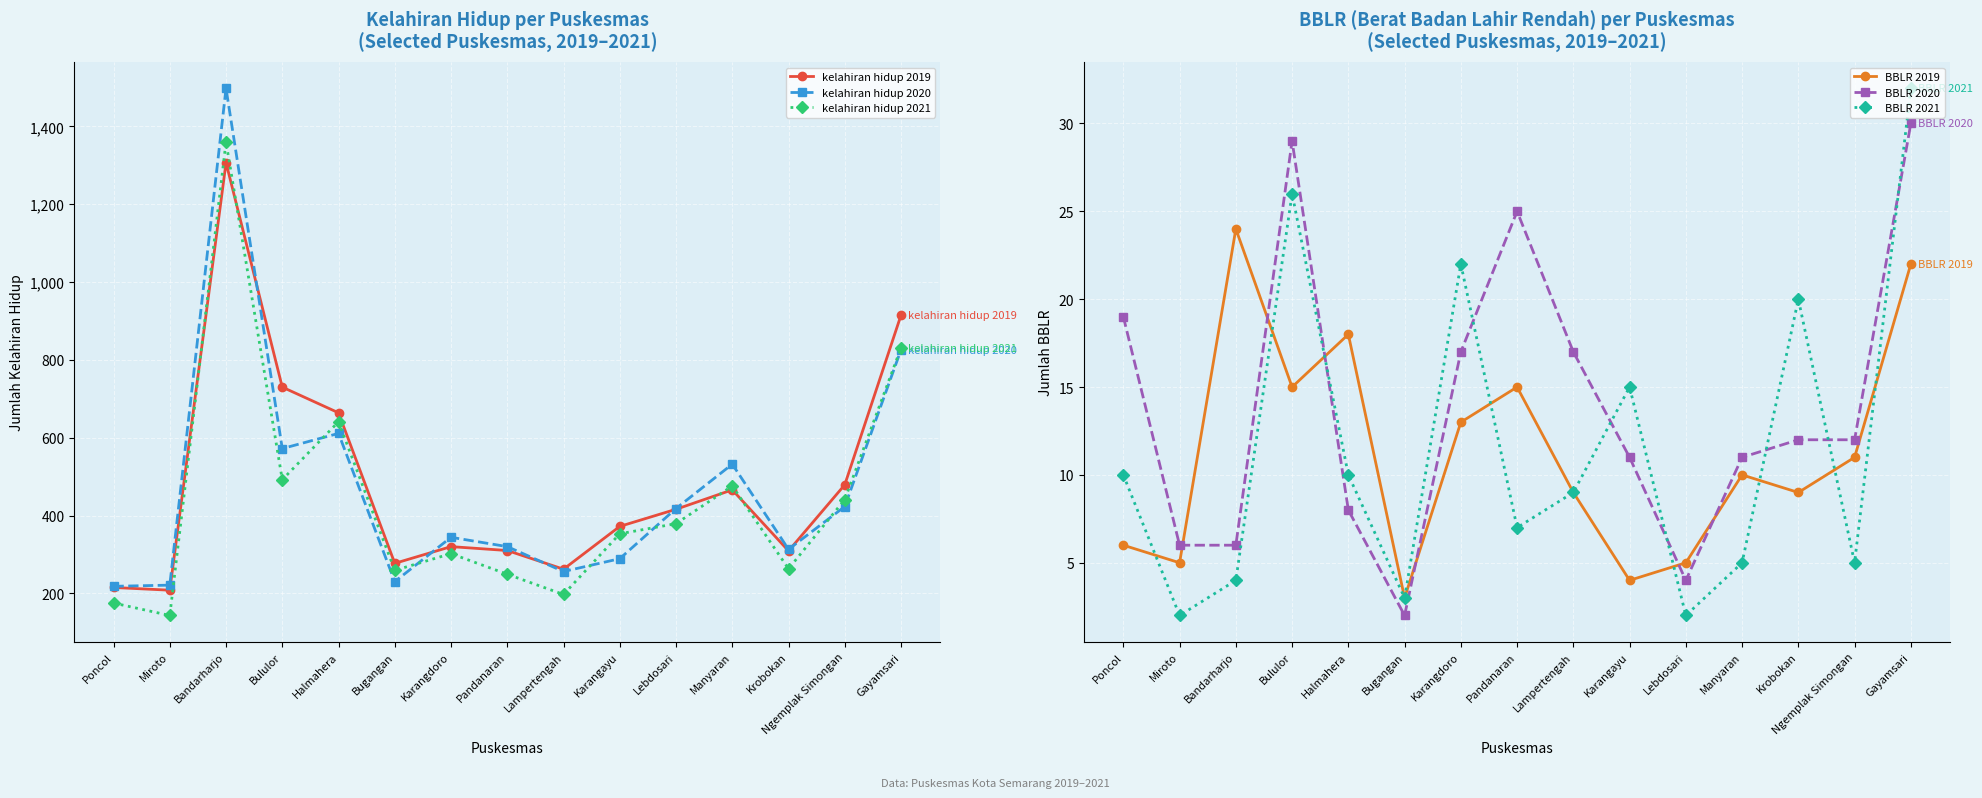

How many lines are shown in the chart?

6